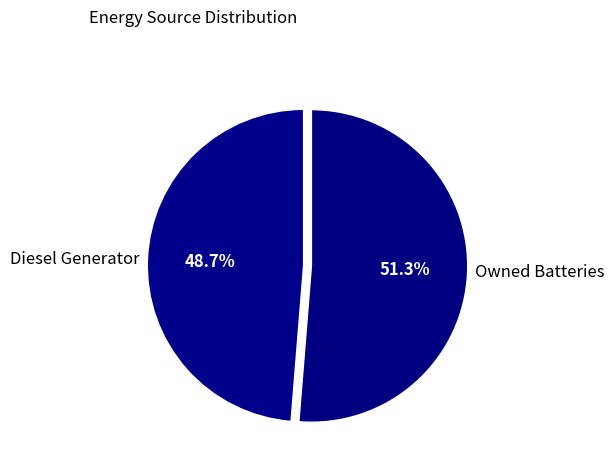

Which category has the smallest portion of the pie?

Diesel Generator